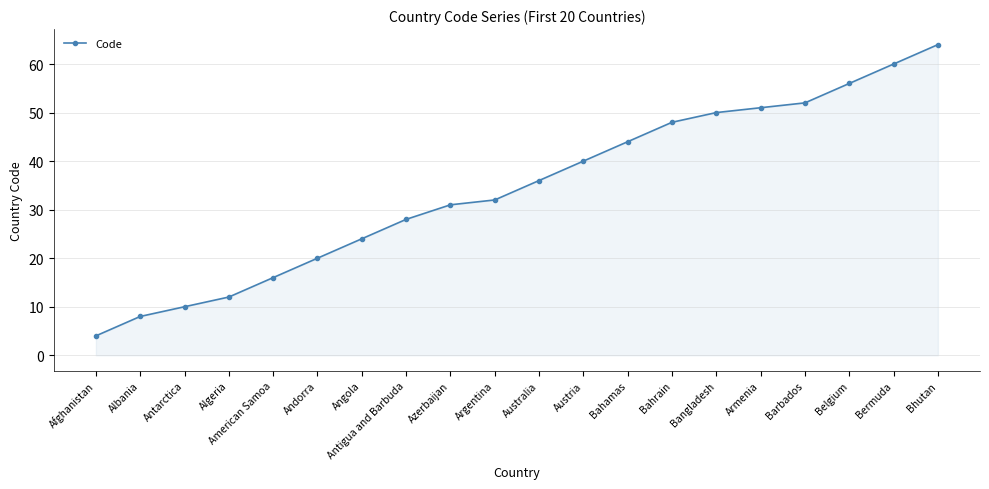

Between Australia and Bermuda, which is larger?

Bermuda